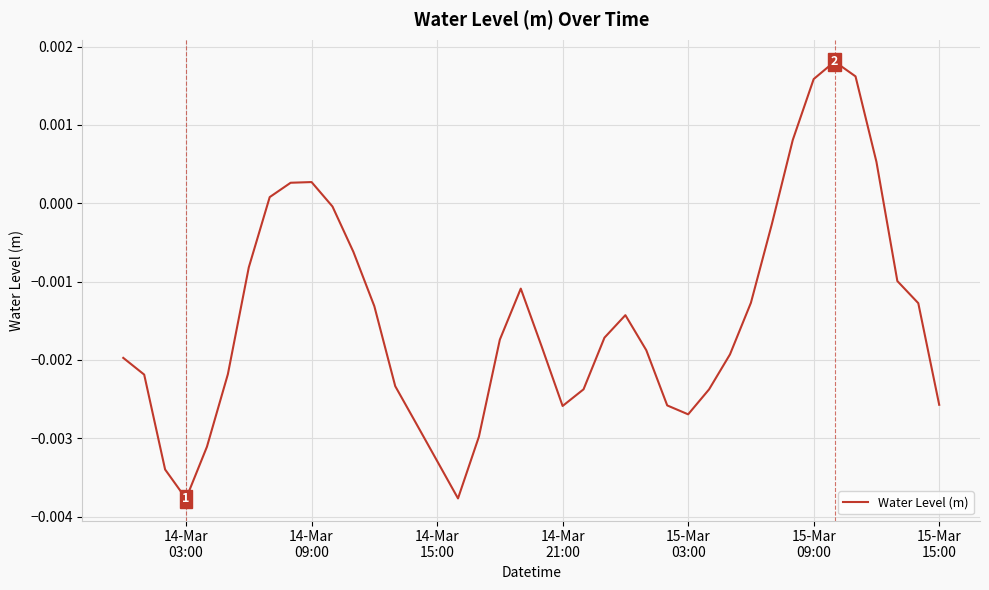

Does the chart display data point markers on the line(s)?

No